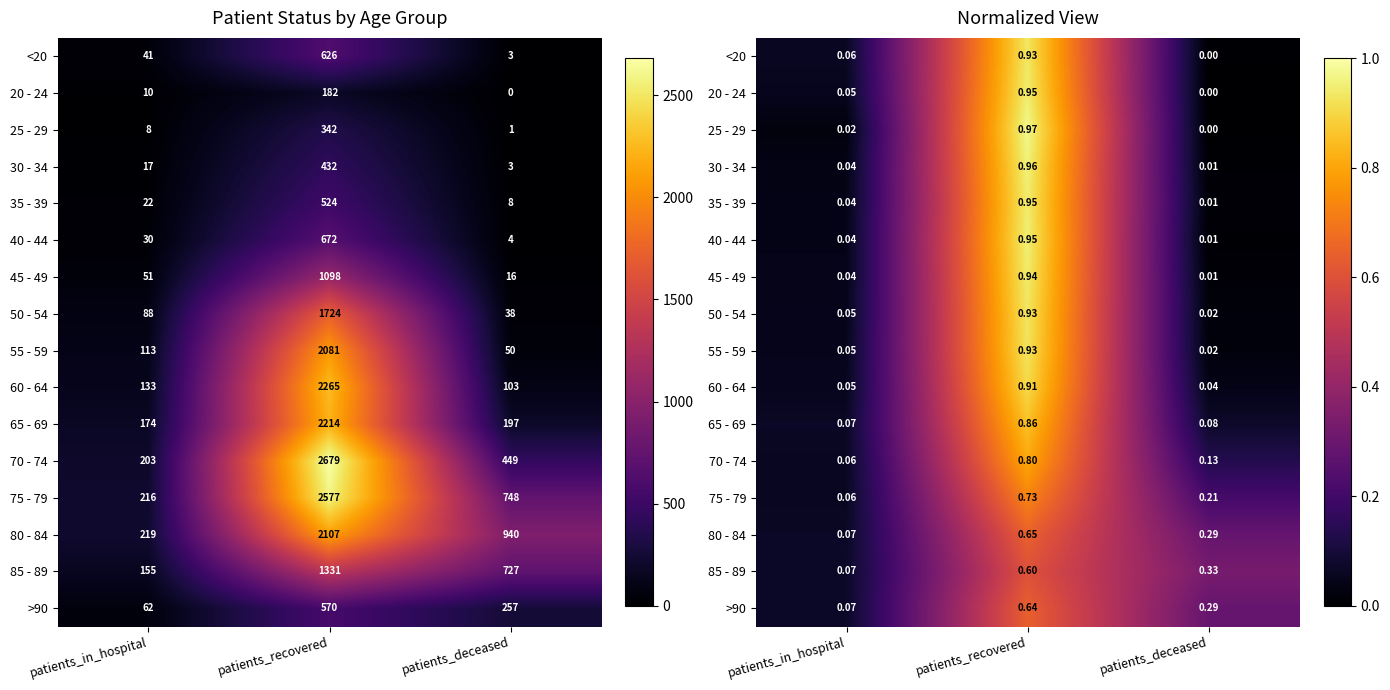

At which label does 20 - 24 reach its peak?

patients_recovered